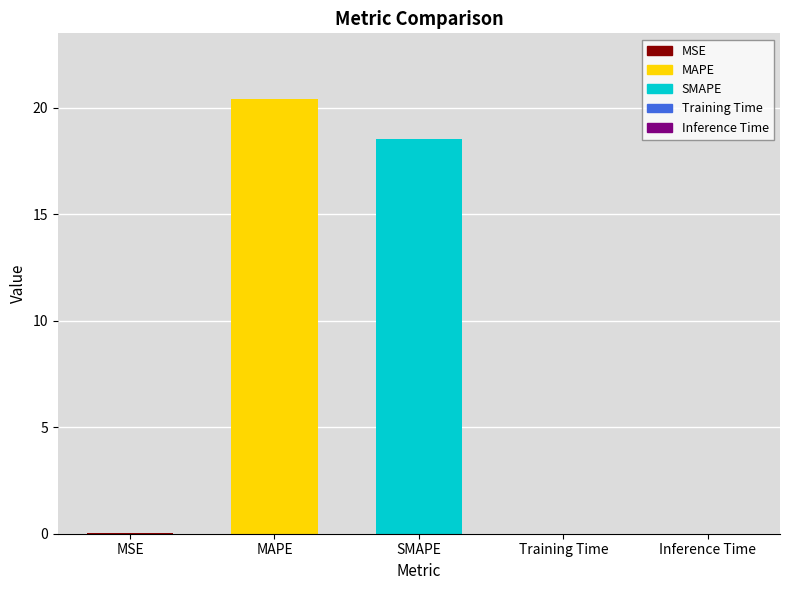

Is it true that the value at MSE is 0.0?

True